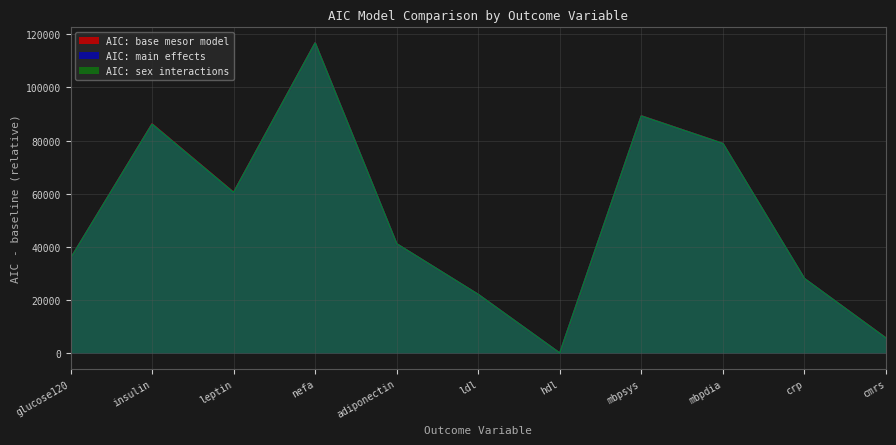

At which category is the sum across all series the highest?

nefa